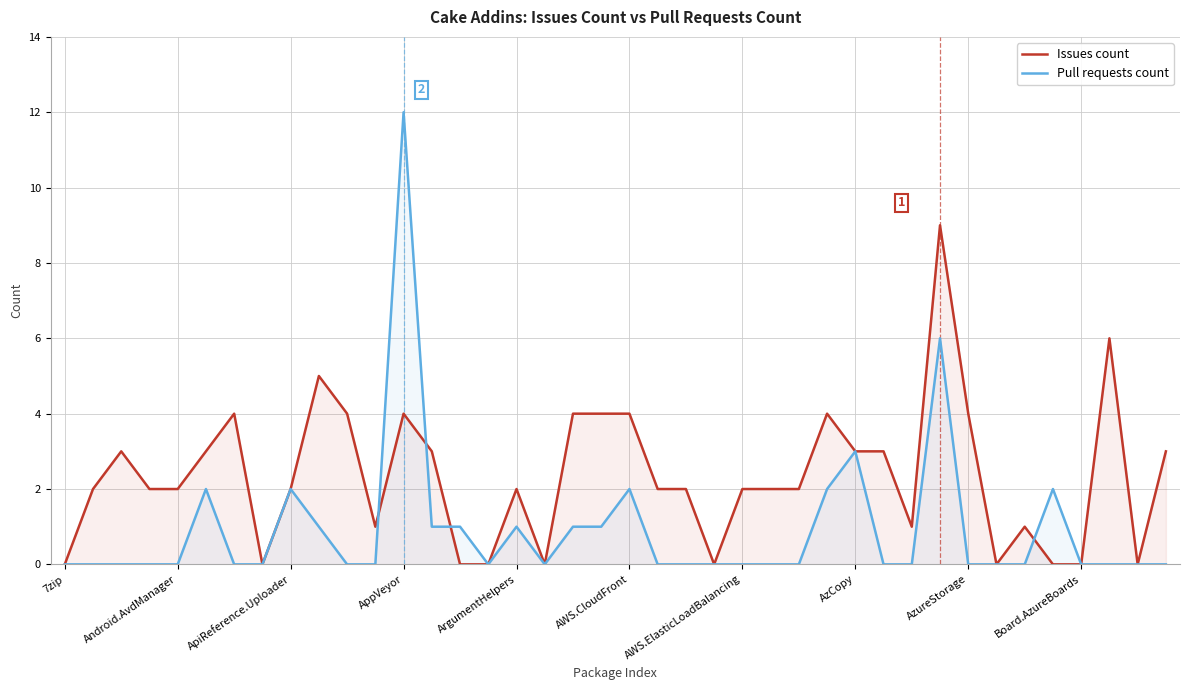

After their last crossing, which series has the higher values: Issues count or Pull requests count?

Pull requests count